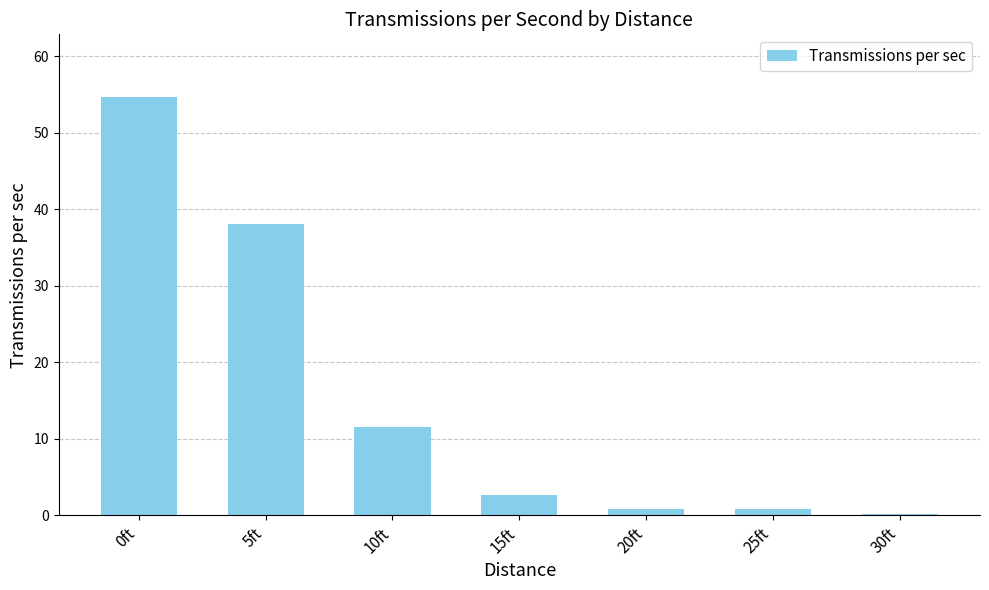

What is the ratio of the value at 10ft to the value at 0ft?

0.2